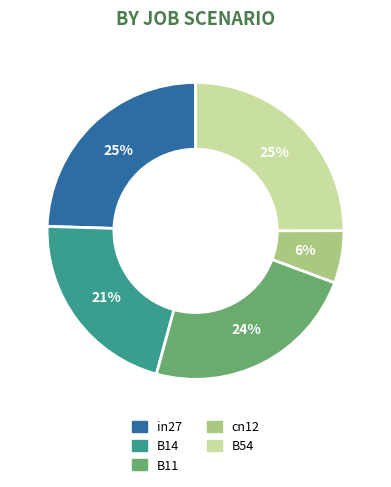

How many slices are in this pie chart?

5